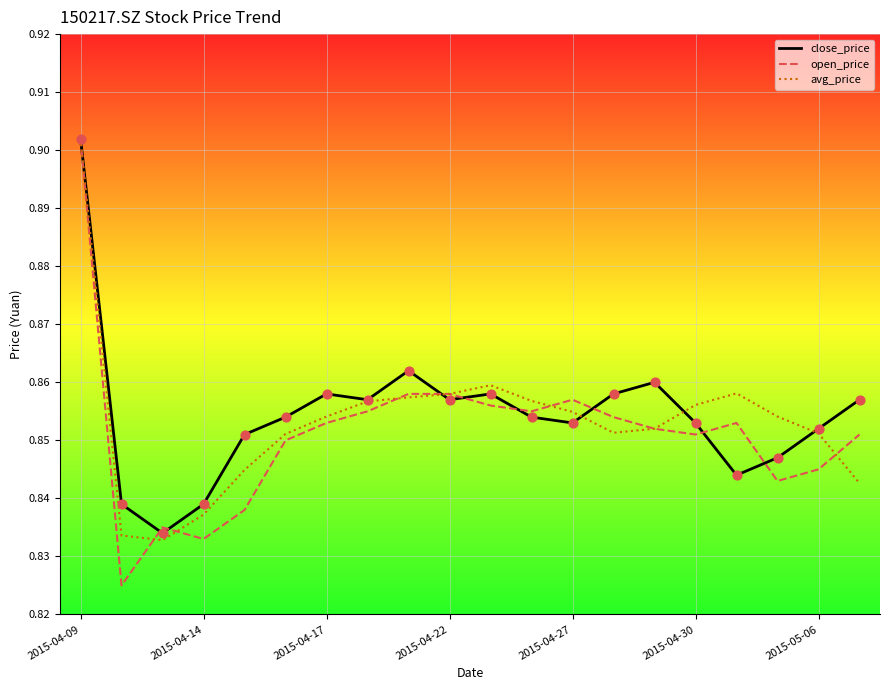

Which series has the widest spread of values?

open_price